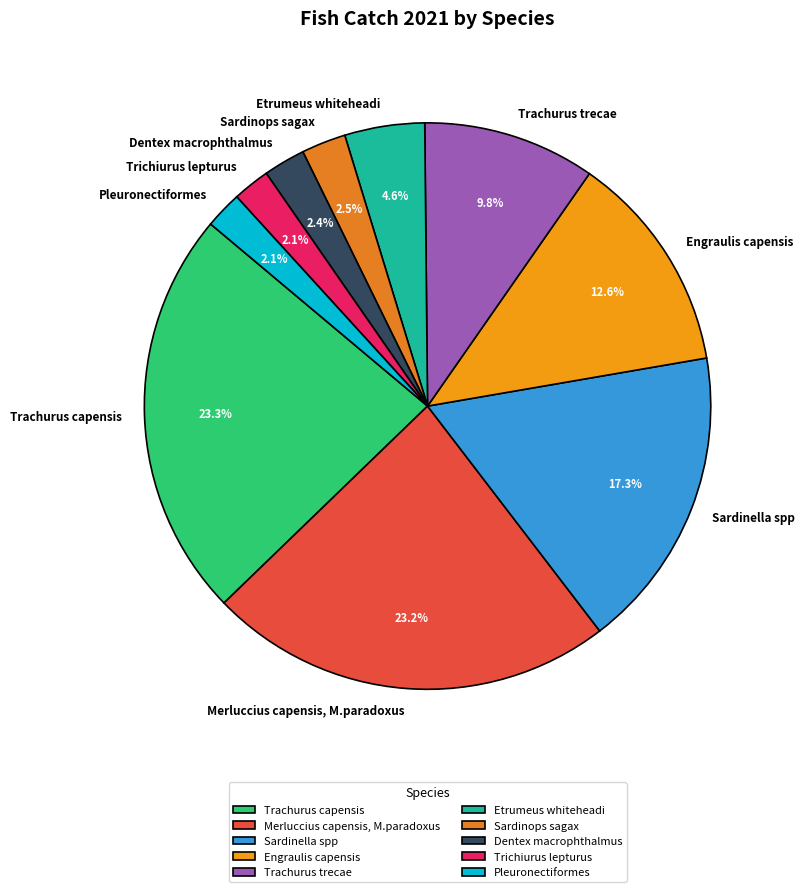

Combined, do Dentex macrophthalmus and Etrumeus whiteheadi account for over 50%?

No